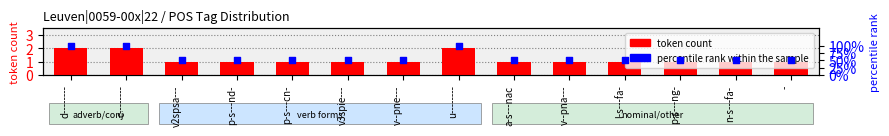

Which series reaches the maximum Y coordinate?

percentile rank within the sample